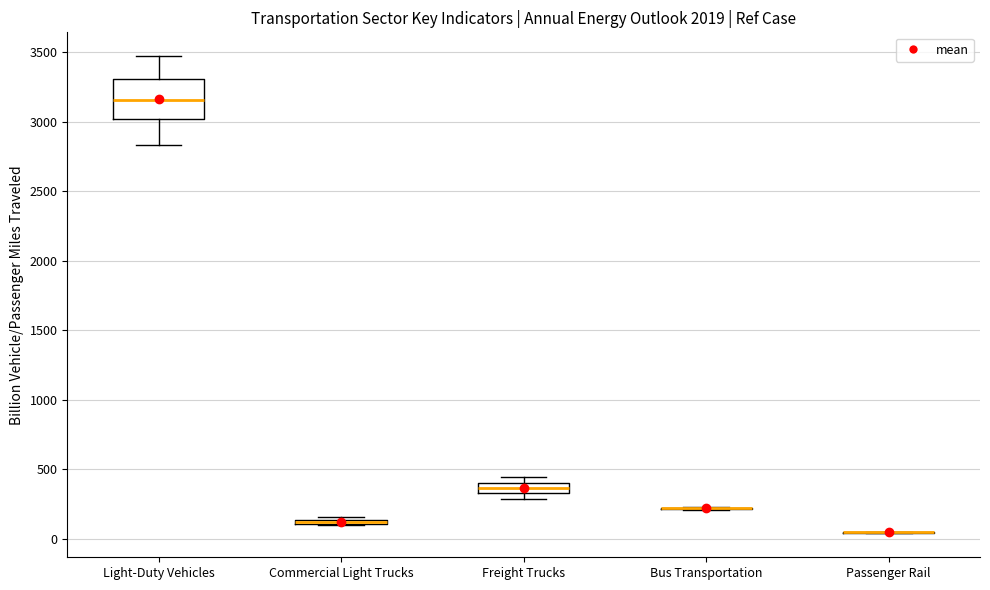

Which box is the tallest, from its lower edge to its upper edge?

Light-Duty Vehicles